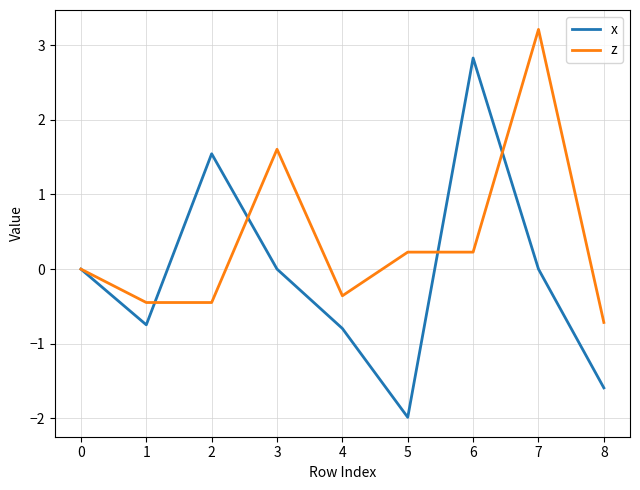

What is the approximate value of x at 5?

-2.0